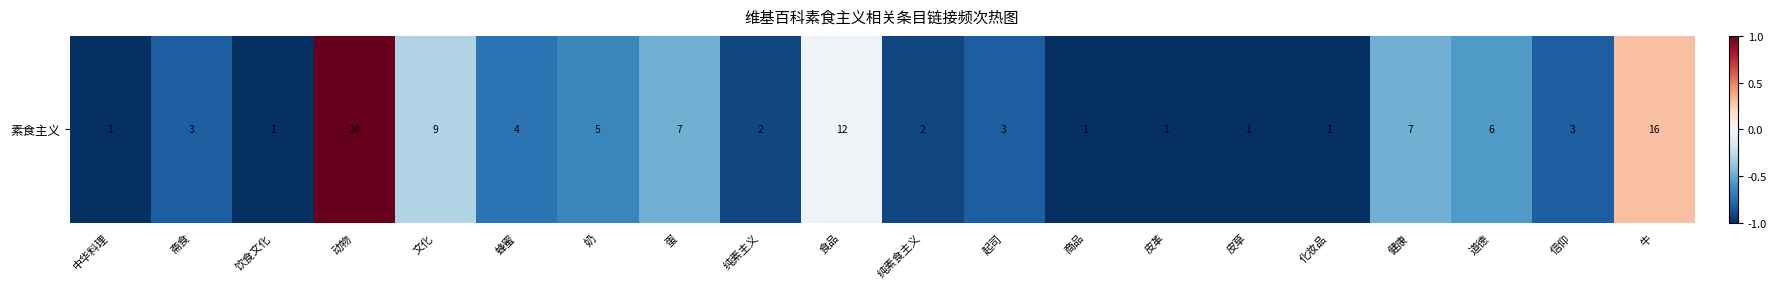

True or false: the data shows -0.8 at 起司.

True